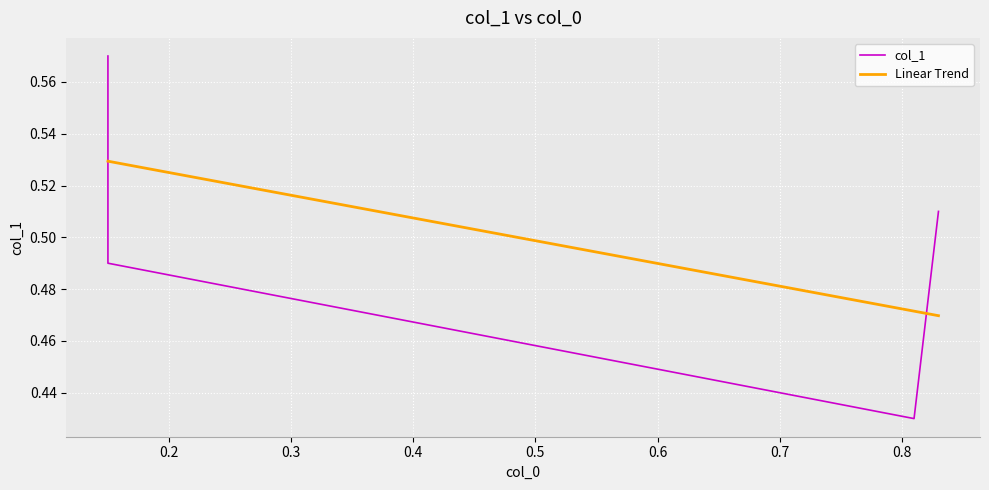

Is this an area chart (filled region under the line)?

No